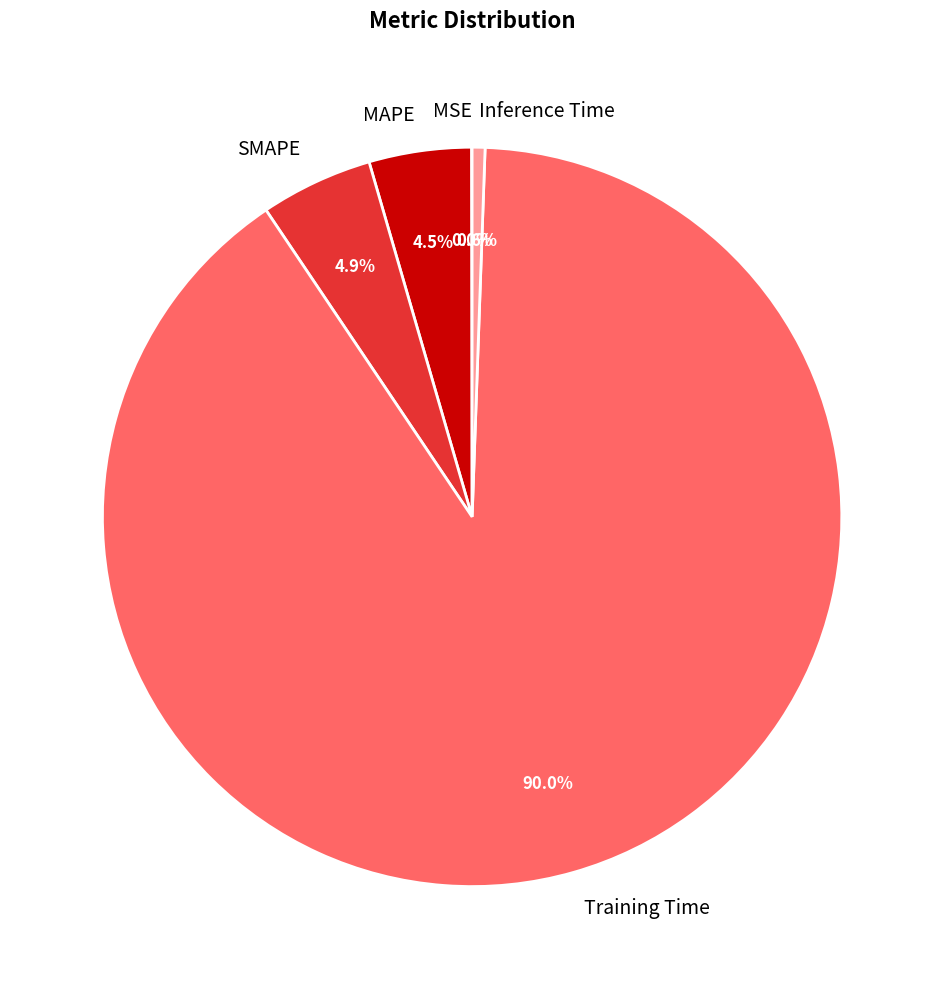

Which has a higher value, SMAPE or Inference Time?

SMAPE